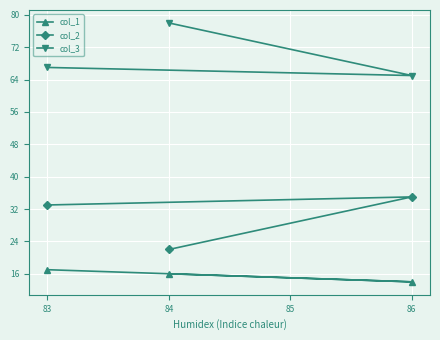

Rank the series by their average value, from highest to lowest.

col_3, col_2, col_1